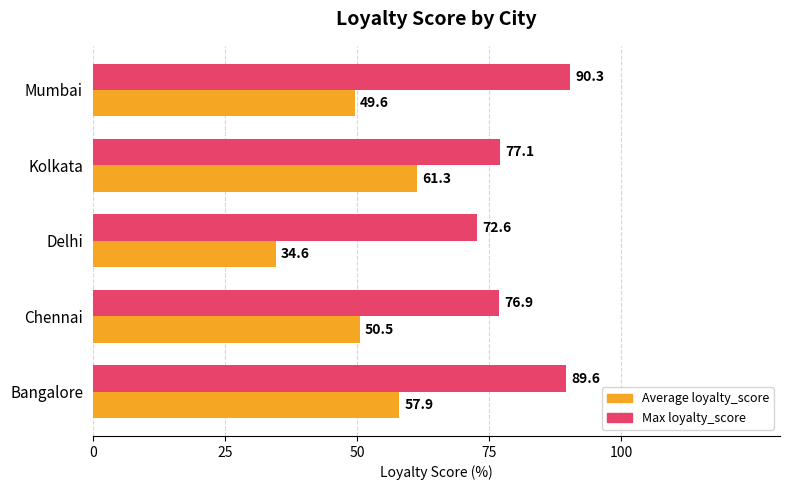

The Max loyalty_score series shows 147.2 at Bangalore. True or false?

False